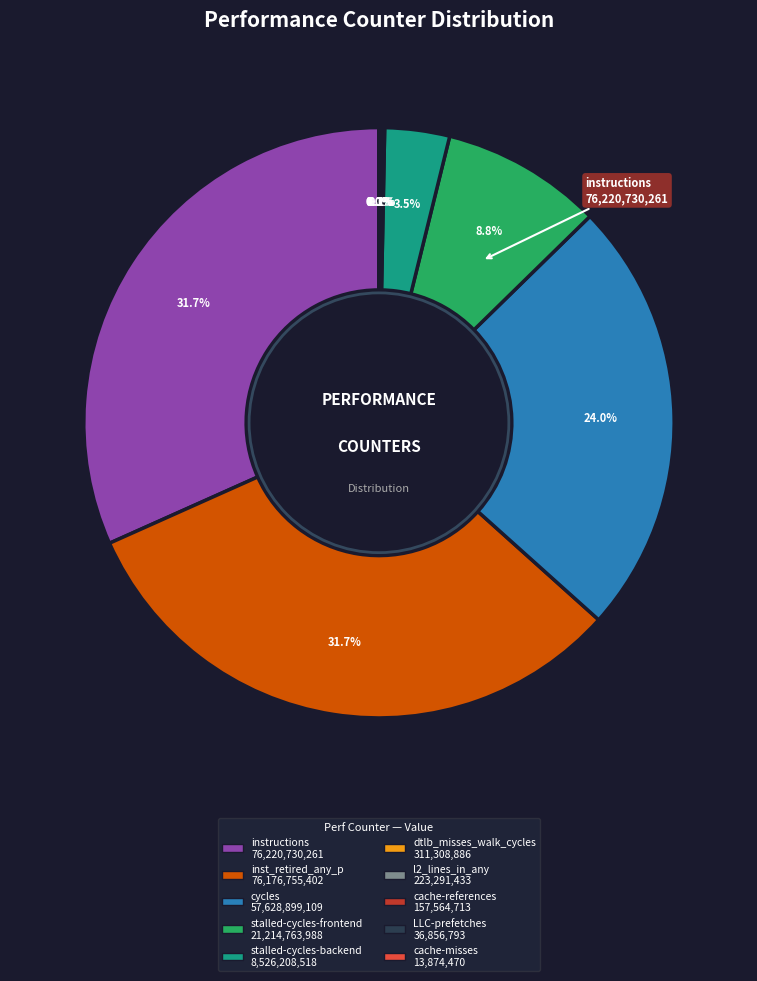

Is there any slice that represents more than half of the pie?

No